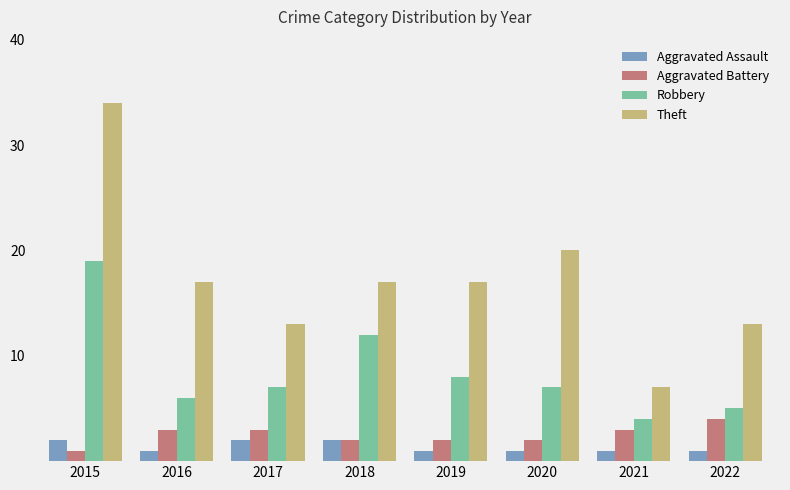

What is the maximum value for Aggravated Assault?

2